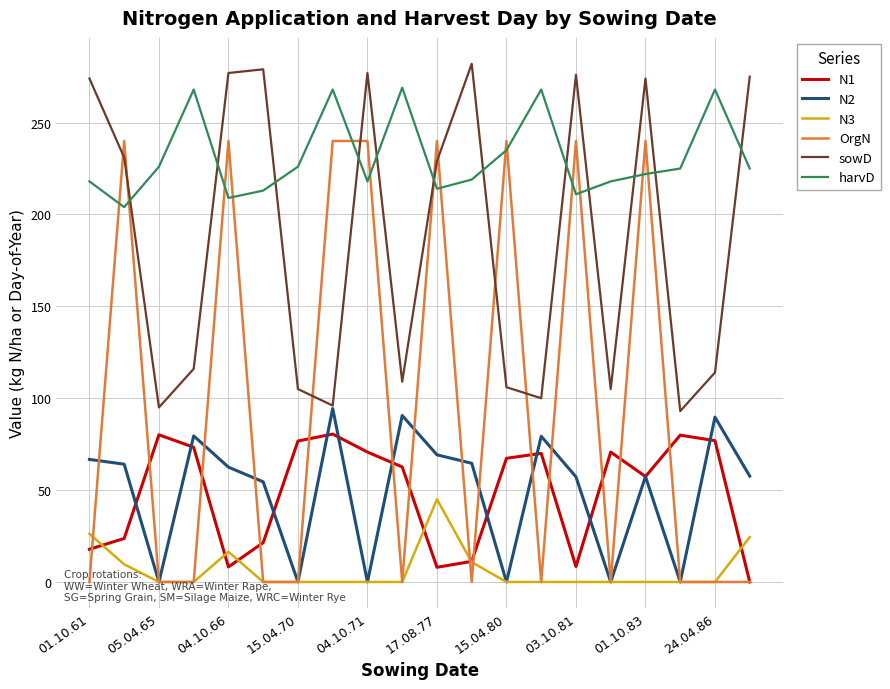

Does the chart have visible grid lines?

Yes